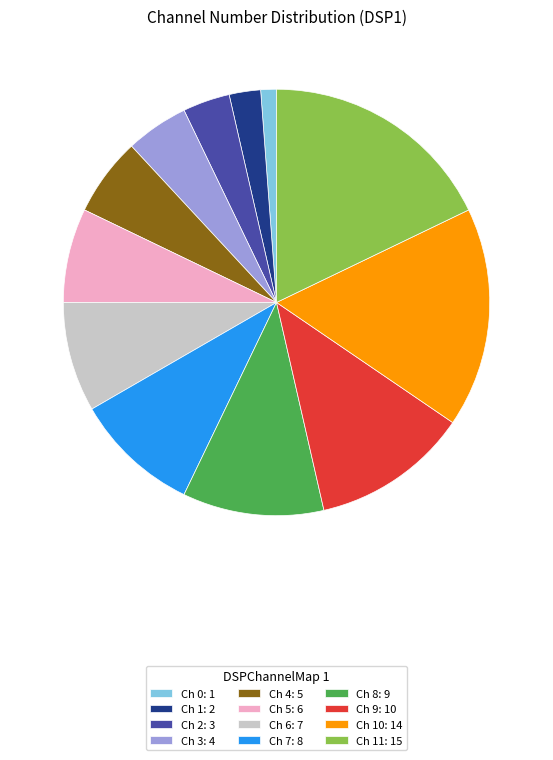

The Ch 9: 10 slice represents 12% of the pie. True or false?

True